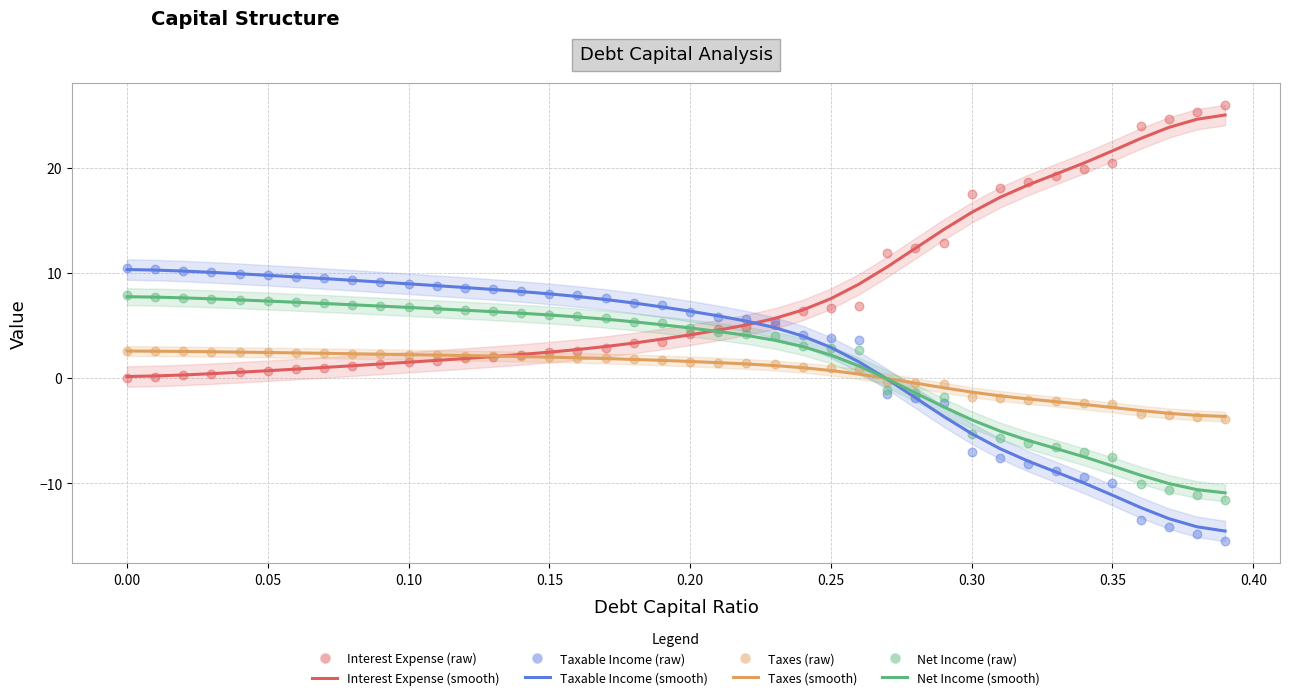

Is the value of Interest Expense at −0.05 greater than the value of Net Income at 39?

Yes